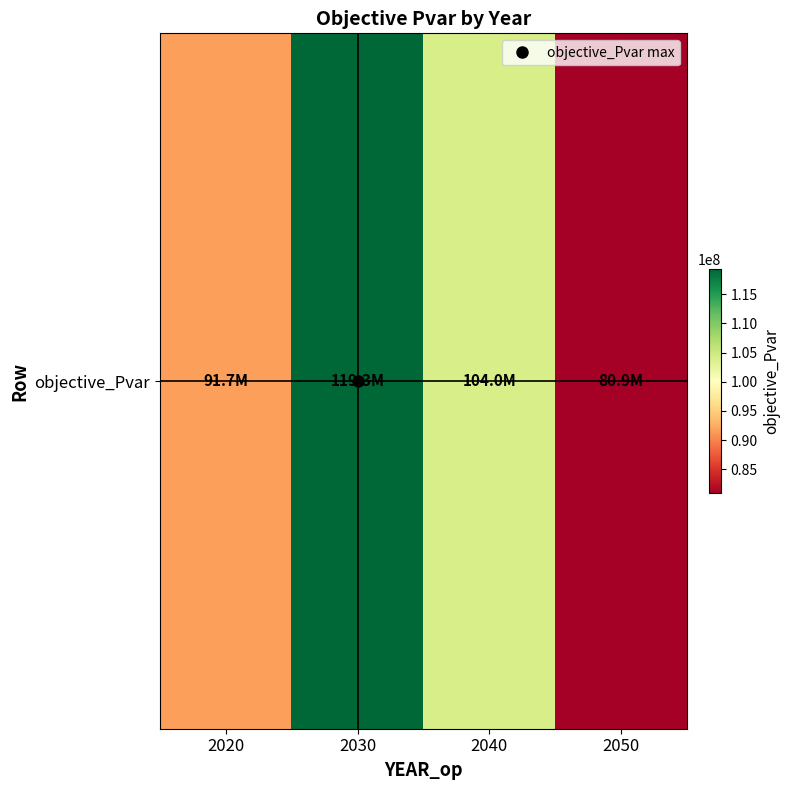

What is the sum of all values?

395935191.3